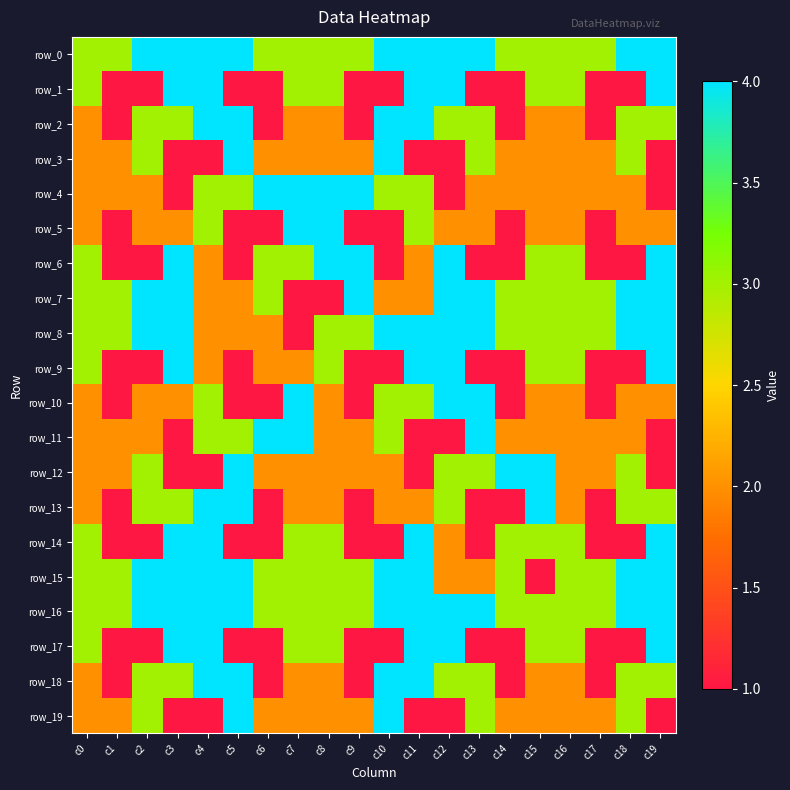

Rank the series at c16 from lowest to highest value.

row_2, row_3, row_4, row_5, row_10, row_11, row_12, row_13, row_18, row_19, row_0, row_1, row_6, row_7, row_8, row_9, row_14, row_15, row_16, row_17